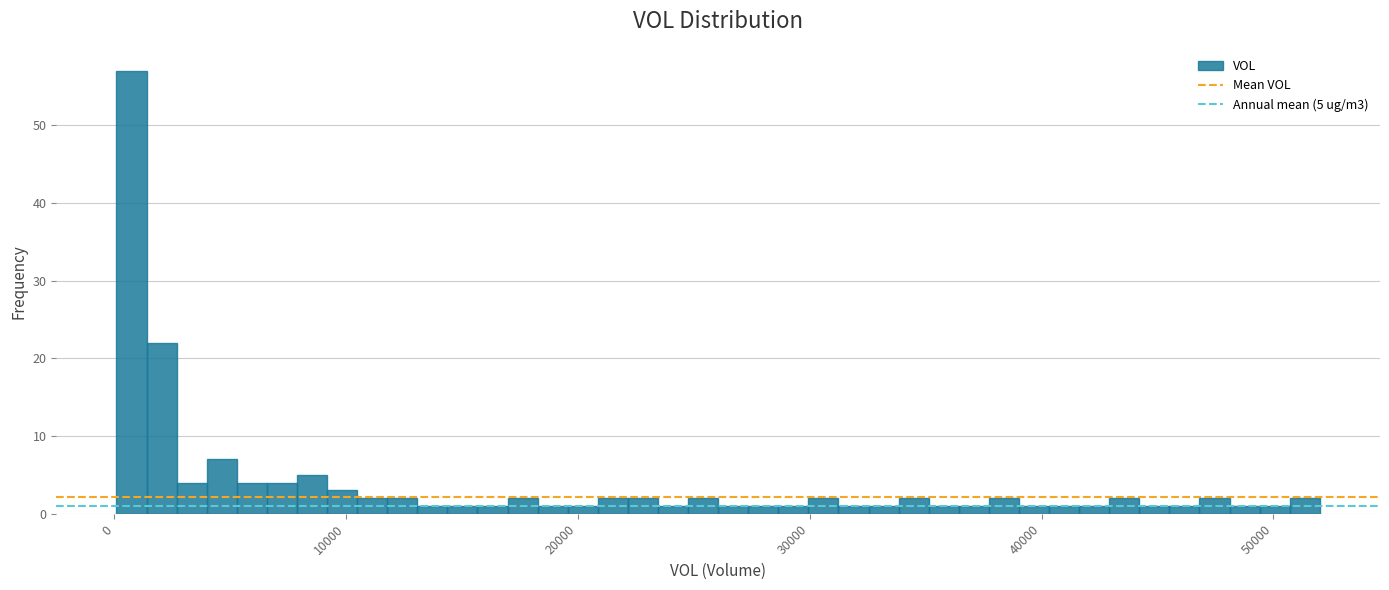

Around what value on the x-axis is the tallest bar? Give the approximate position of its centre, as read against the axis.

1000